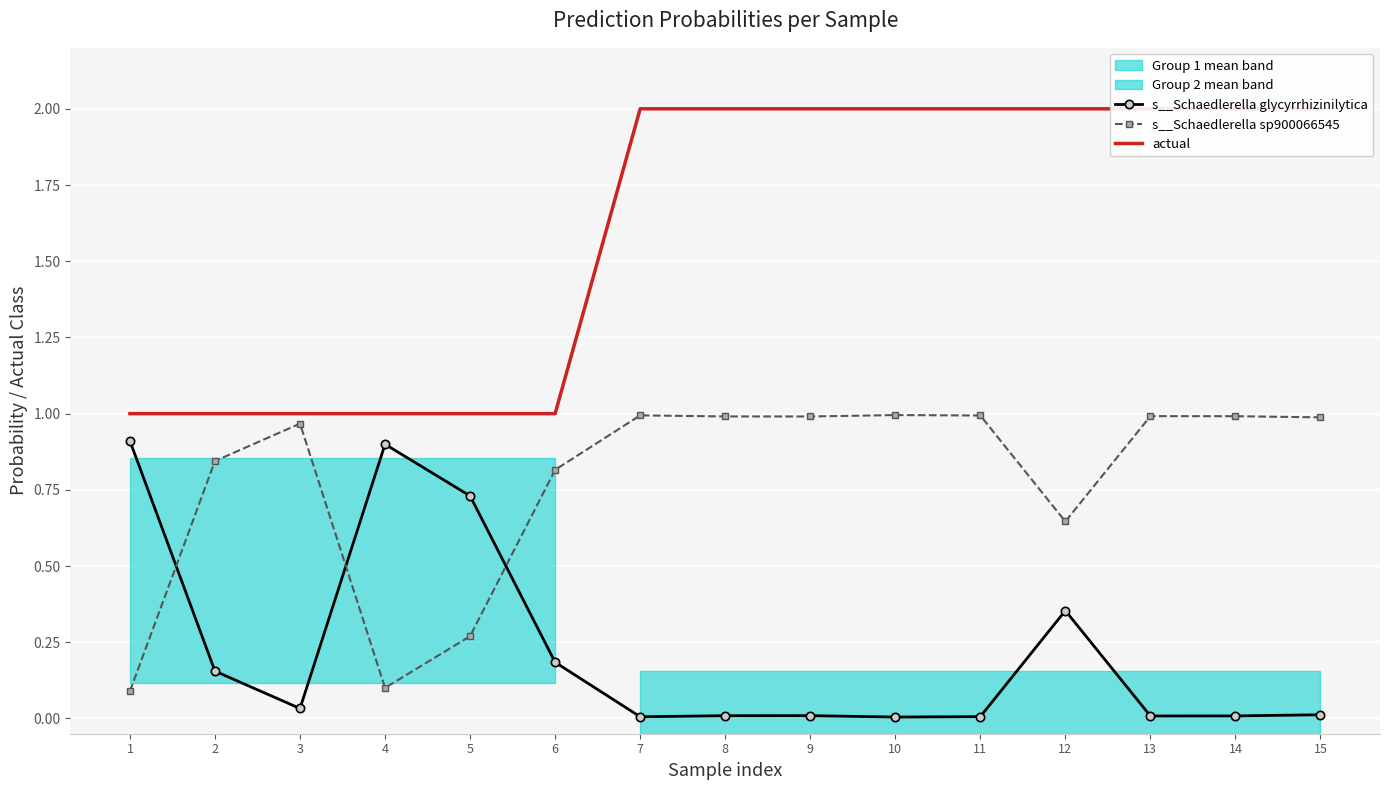

Reading right to left, list all the values displayed in this chart.

s__Schaedlerella glycyrrhizinilytica: 15=0.0	14=0.0	13=0.0	12=0.4	11=0.0	10=0.0	9=0.0	8=0.0	7=0.0	6=0.2	5=0.7	4=0.9	3=0.0	2=0.2	1=0.9
s__Schaedlerella sp900066545: 15=1.0	14=1.0	13=1.0	12=0.6	11=1.0	10=1.0	9=1.0	8=1.0	7=1.0	6=0.8	5=0.3	4=0.1	3=1.0	2=0.8	1=0.1
actual: 15=2.0	14=2.0	13=2.0	12=2.0	11=2.0	10=2.0	9=2.0	8=2.0	7=2.0	6=1.0	5=1.0	4=1.0	3=1.0	2=1.0	1=1.0